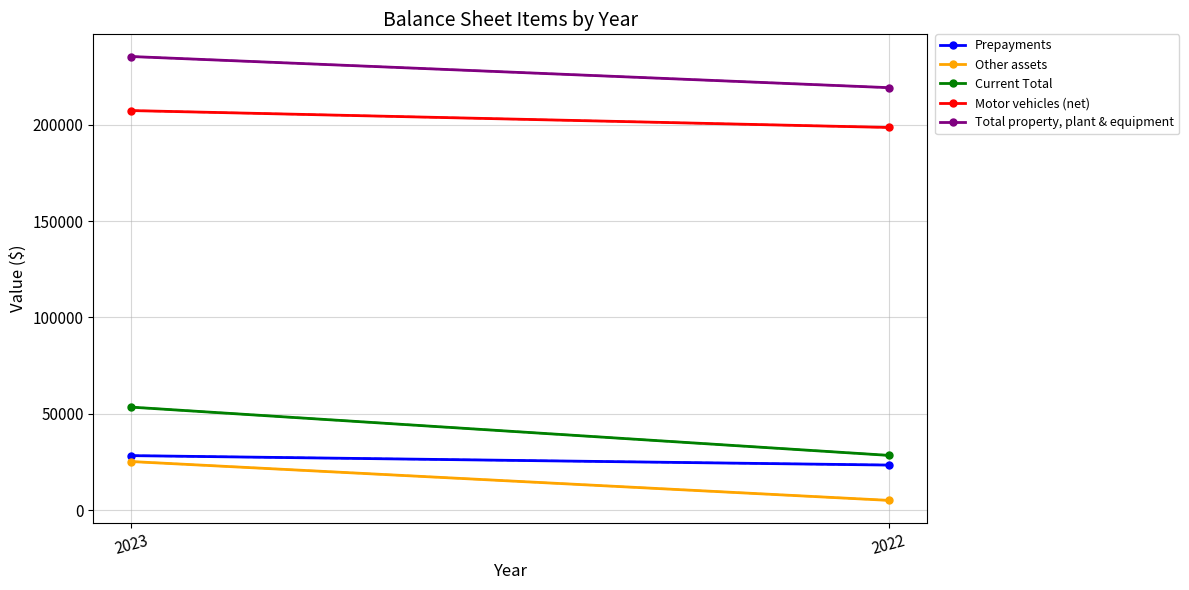

Reading right to left, what are all the values shown in this chart?

Prepayments: 2022=23353	2023=28251
Other assets: 2022=5027	2023=25179
Current Total: 2022=28380	2023=53430
Motor vehicles (net): 2022=198593	2023=207361
Total property, plant & equipment: 2022=219255	2023=235420